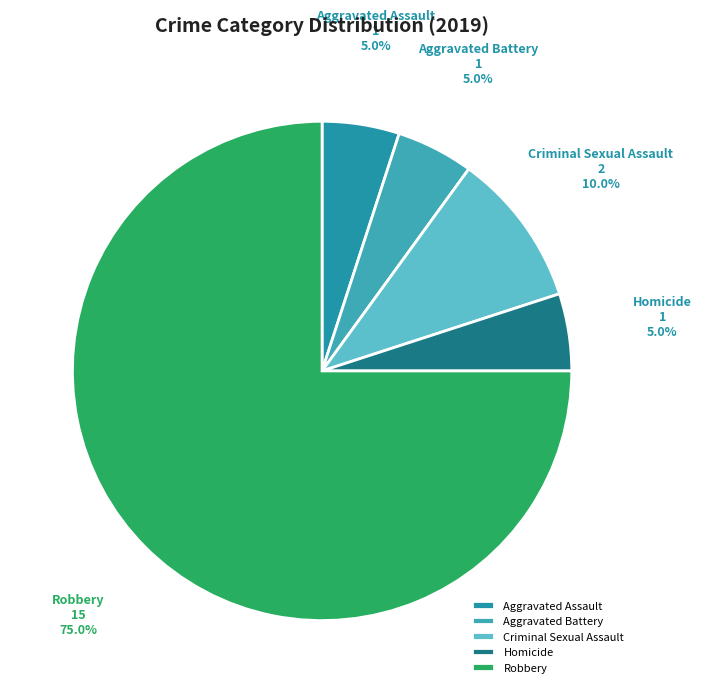

How much of the chart is everything except Aggravated Battery?

95.0%